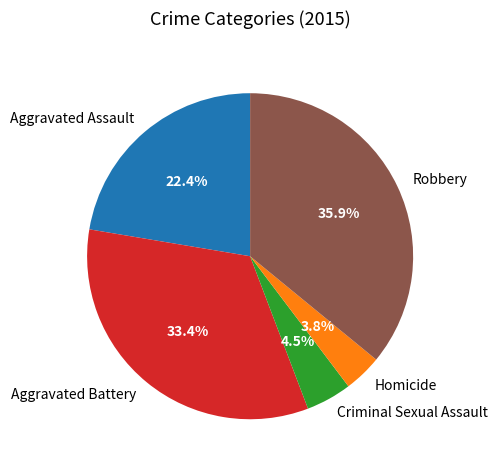

Which has a higher value, Criminal Sexual Assault or Homicide?

Criminal Sexual Assault